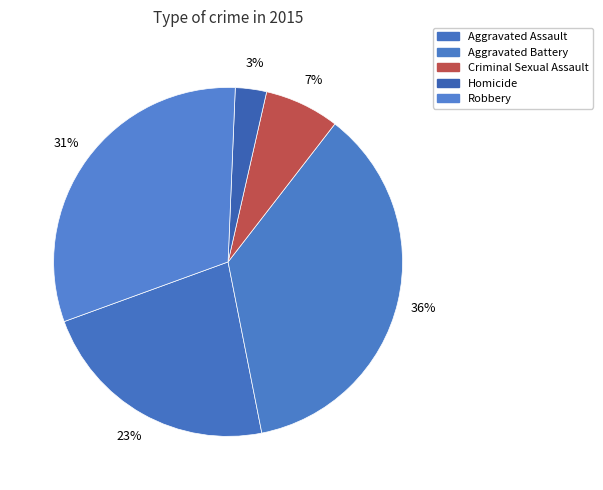

How many segments does this pie chart have?

5